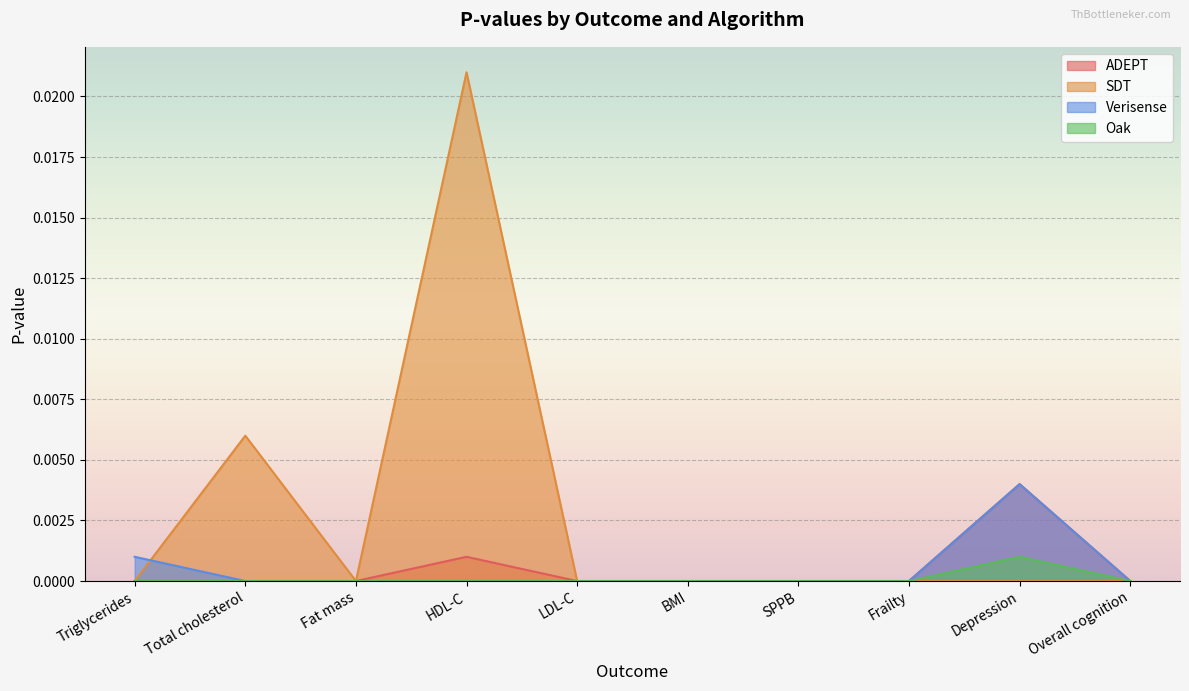

At which category is the sum across all series the highest?

HDL-C